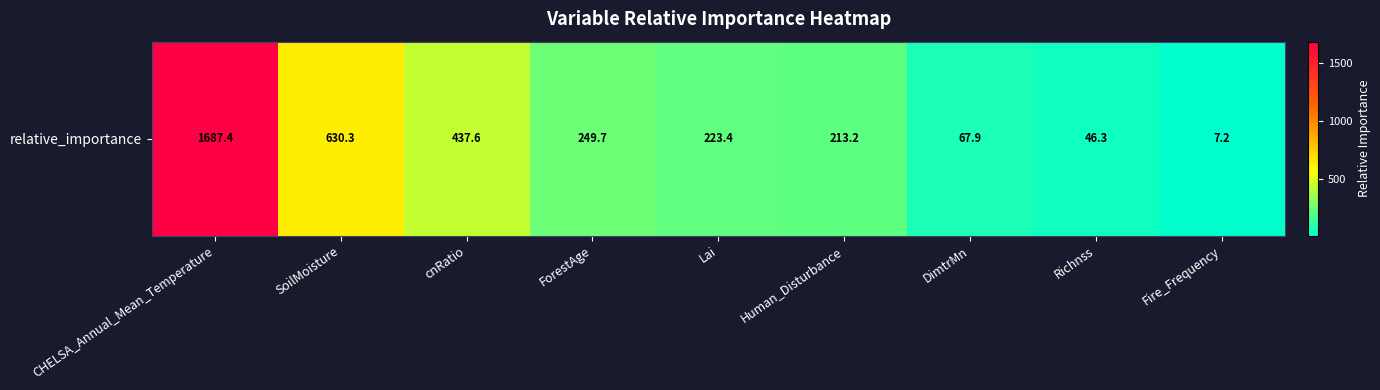

Between Fire_Frequency and Richnss, which is larger?

Richnss